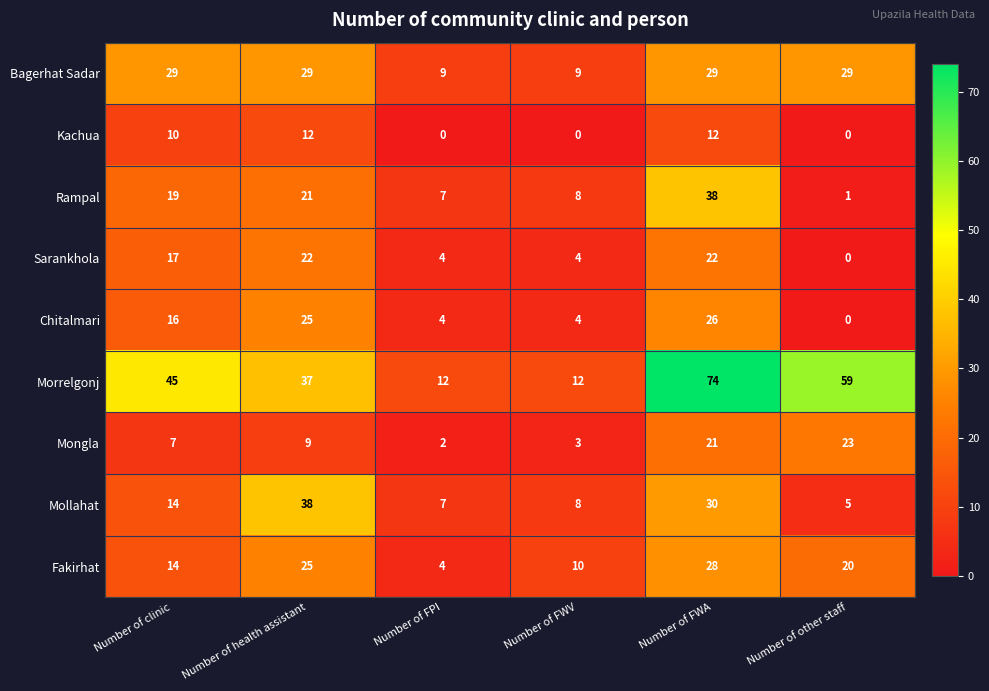

What is the maximum value for Rampal?

38